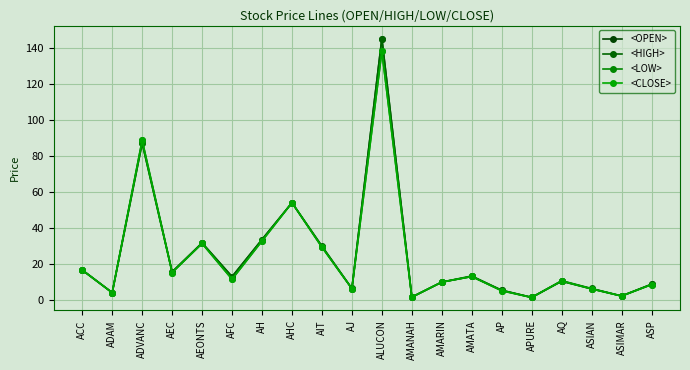

What is the sum of the <HIGH> values at AQ and ADAM?

14.9